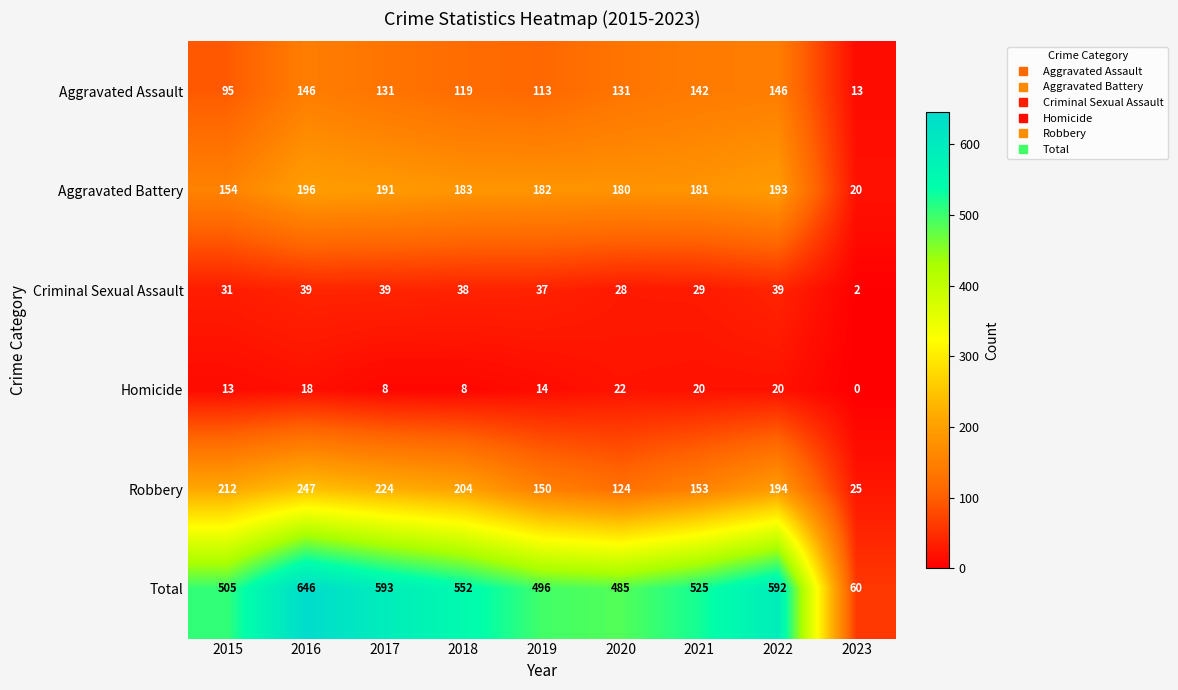

Read the Total value at 2017, to the nearest 100.

600